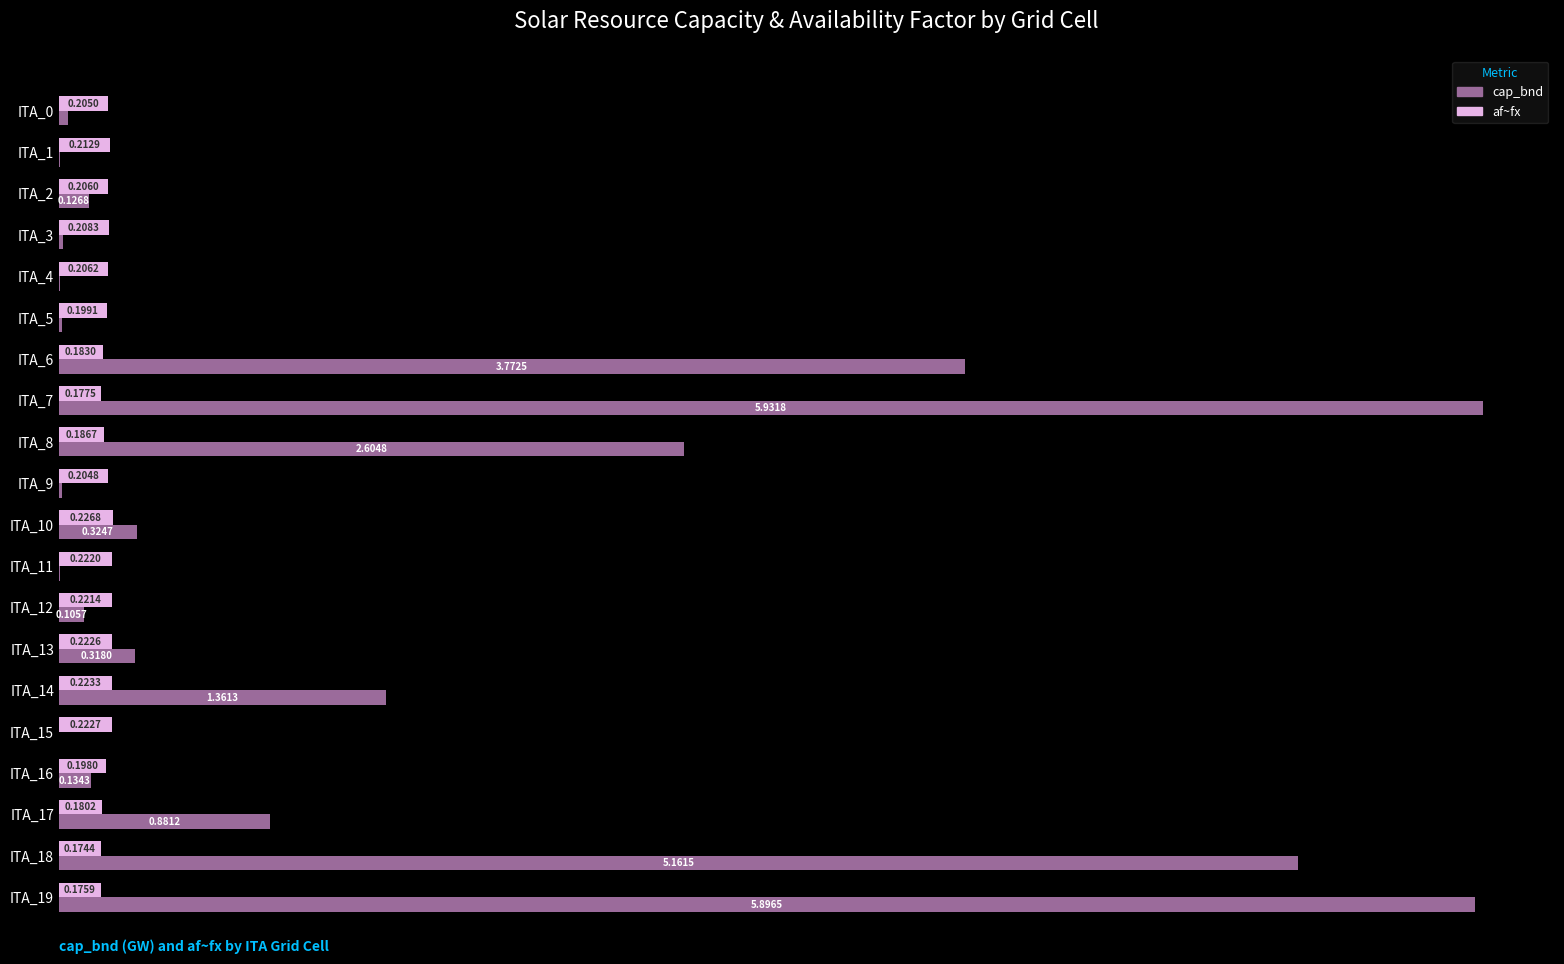

Which series has the largest total across all categories?

cap_bnd